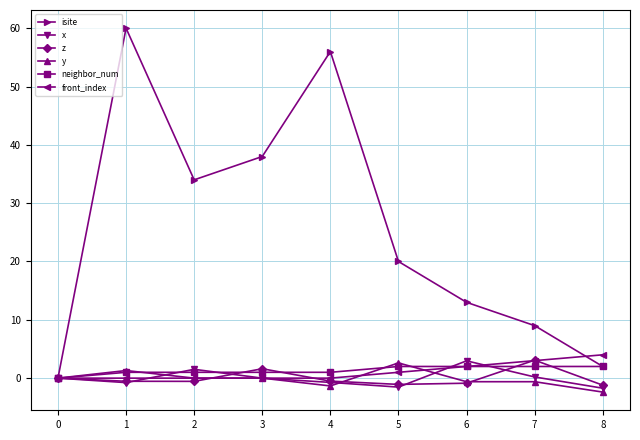

Count the number of data series in this chart.

6